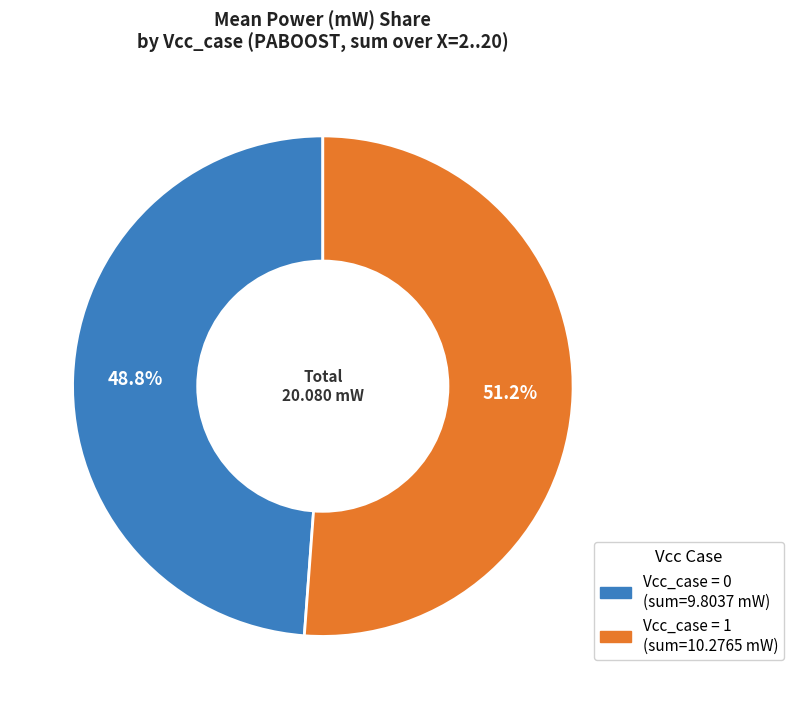

Is there any slice that represents more than half of the pie?

Yes